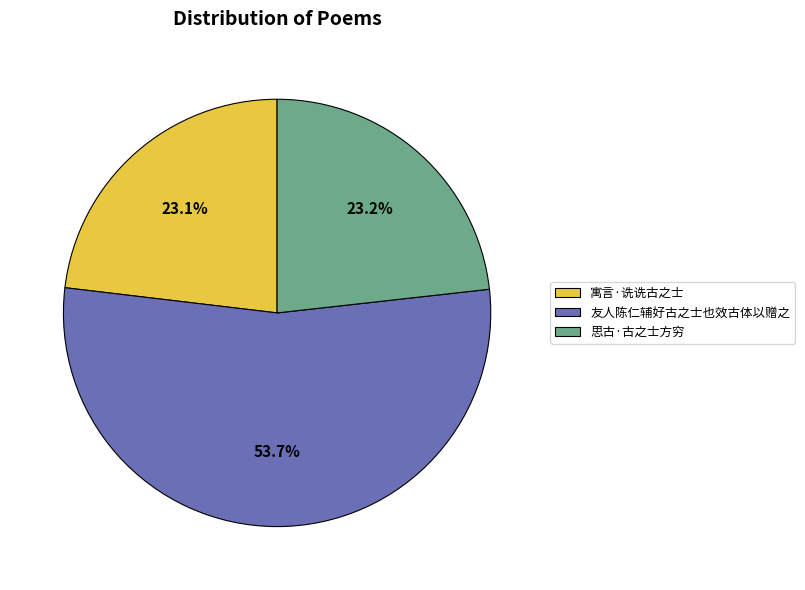

Does 思古·古之士方穷 represent more than half of the total?

No